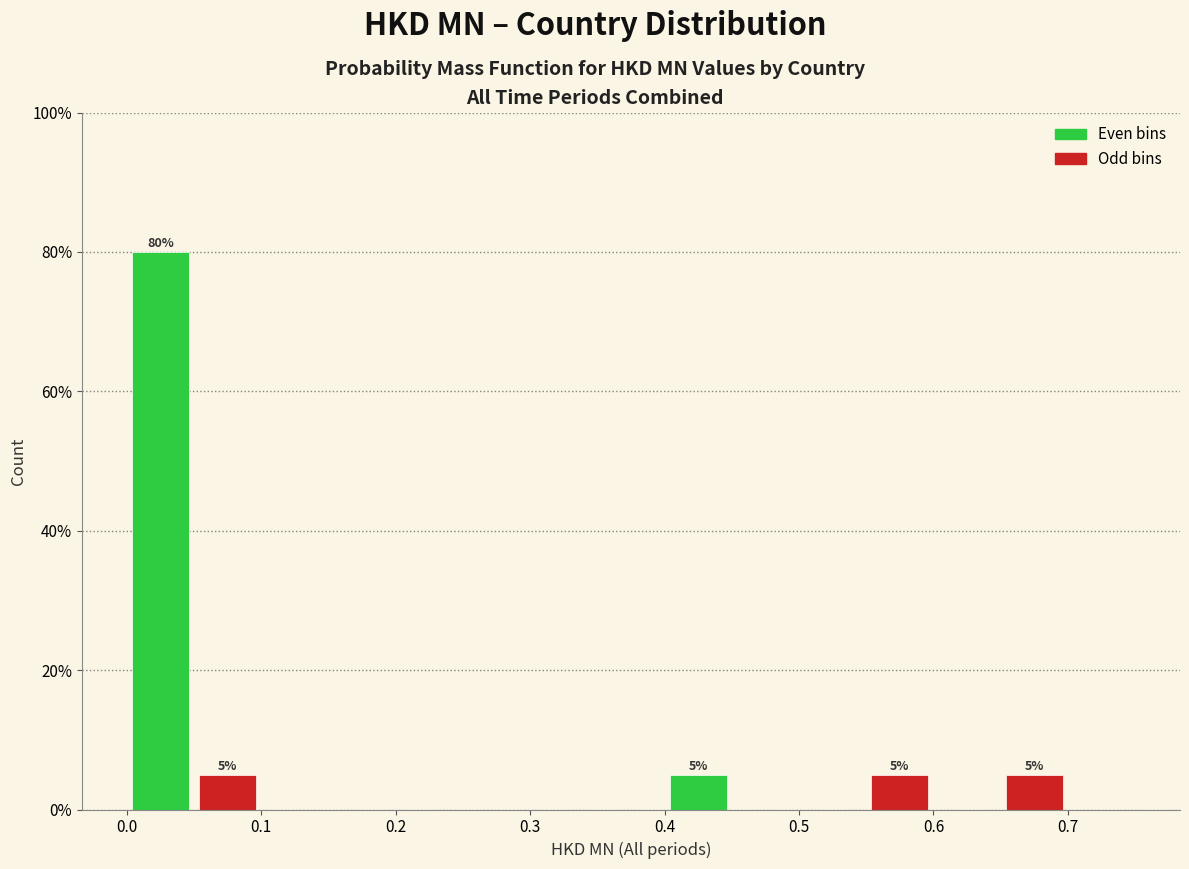

Which range on the x-axis has the tallest bar?

0.00 to 0.05